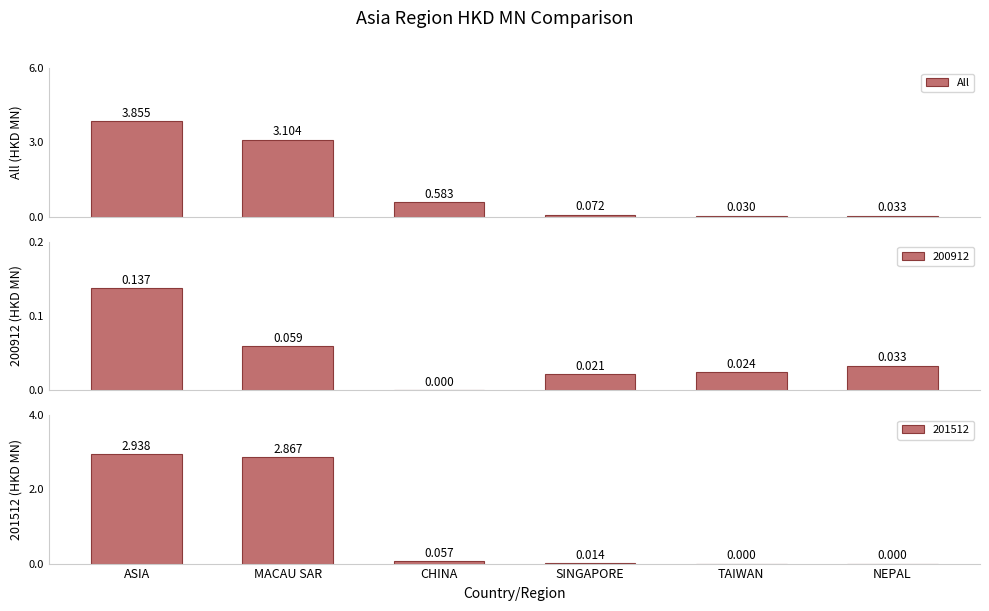

Rank the categories by value from lowest to highest.

TAIWAN, NEPAL, SINGAPORE, CHINA, MACAU SAR, ASIA